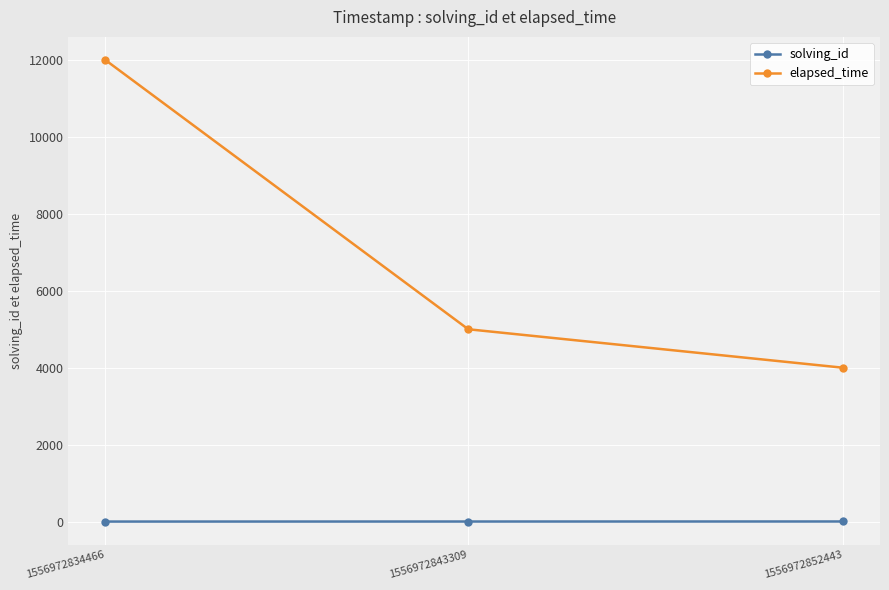

What value does the elapsed_time series have at 1556972852443, to the nearest 100?

4000